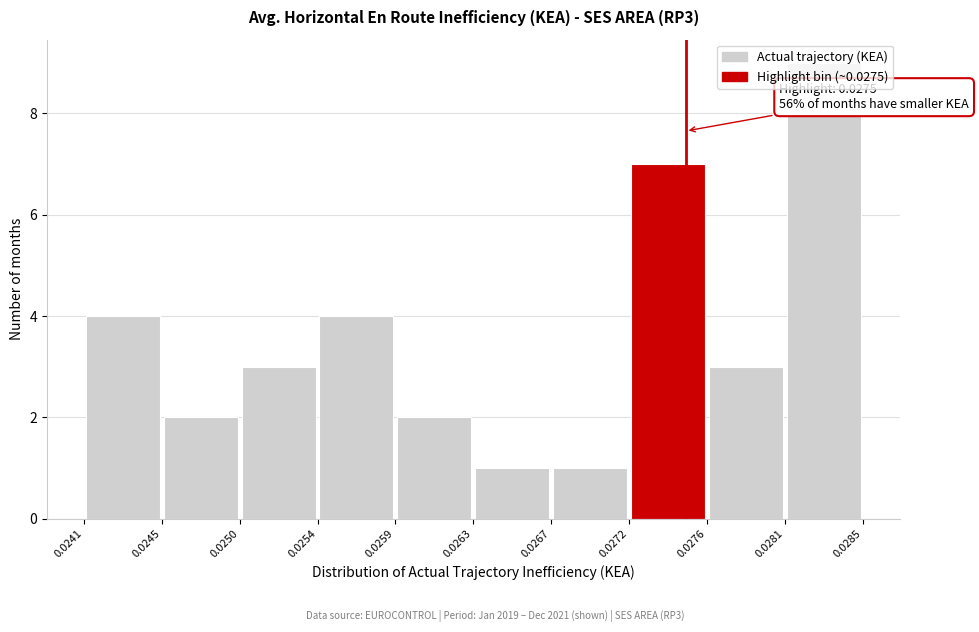

Over which range of the x-axis is the bar tallest?

0.0281 to 0.0285